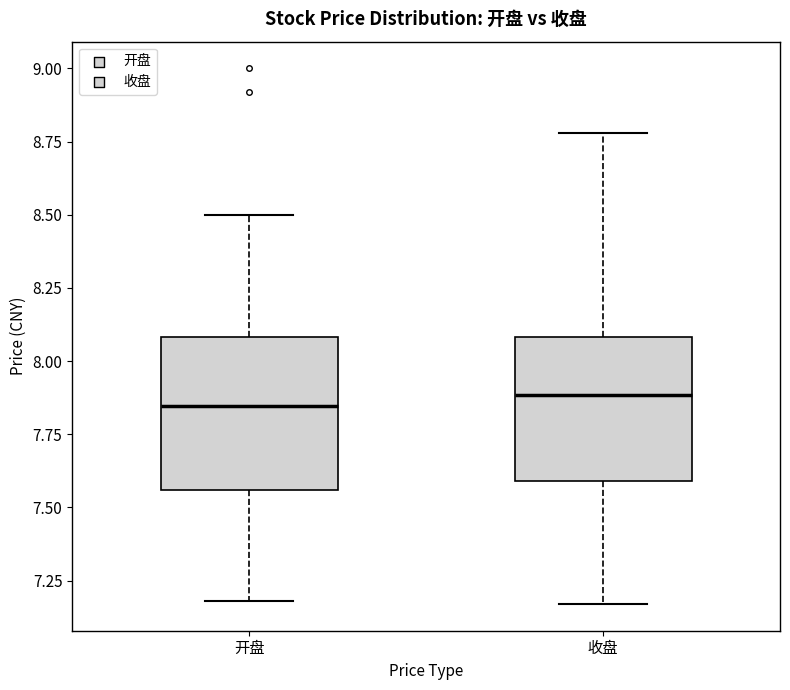

Where does the lower whisker of the box for 开盘 end on the y-axis? The values are not printed on the chart, so give them approximately, as read against the axis.

7.20